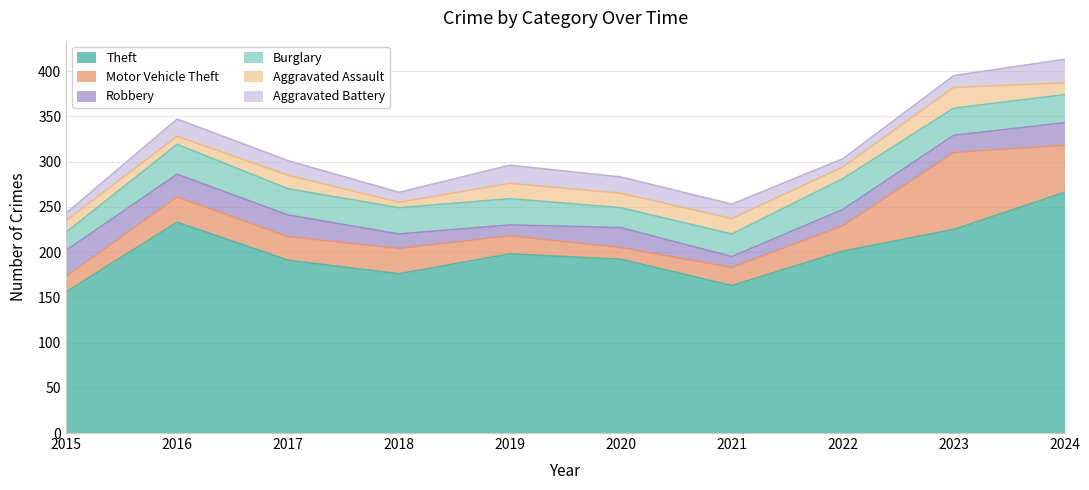

Reading right to left, transcribe all the data shown in this chart.

Theft: 266	225	201	163	192	198	176	191	233	156
Motor Vehicle Theft: 52	85	28	20	13	20	28	26	28	17
Robbery: 25	19	18	12	22	12	16	24	25	29
Burglary: 31	30	34	25	22	29	29	29	33	20
Aggravated Assault: 13	23	13	17	16	17	6	15	9	13
Aggravated Battery: 26	13	9	16	18	20	11	16	19	8